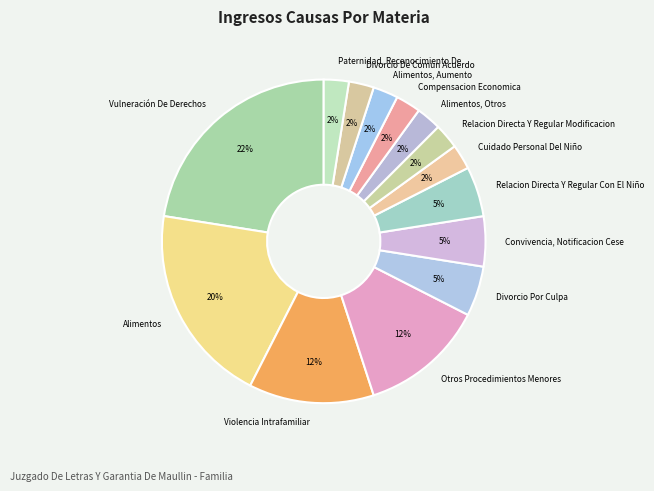

What percentage is the Convivencia, Notificacion Cese slice, to the nearest percent?

5%